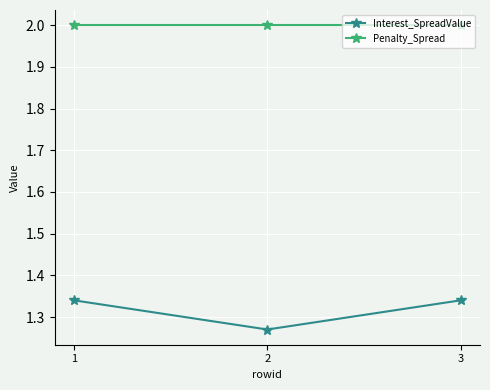

Is it true that Penalty_Spread equals 1.1 at 1?

False